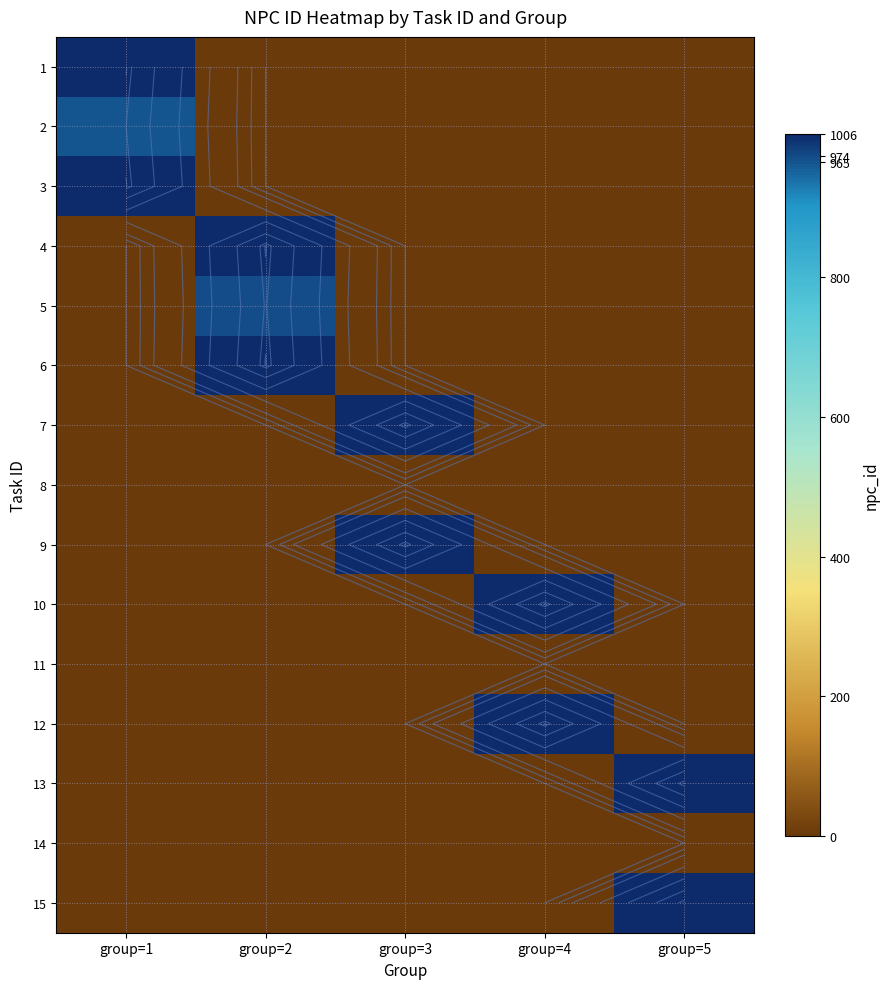

How many series are shown in this chart?

15